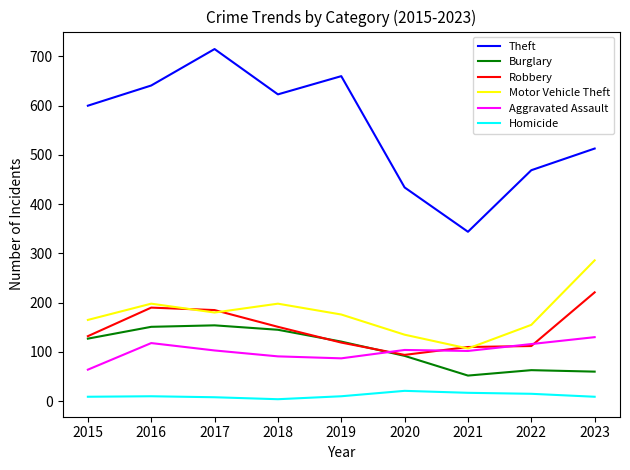

True or false: Homicide and Robbery cross at least once.

False